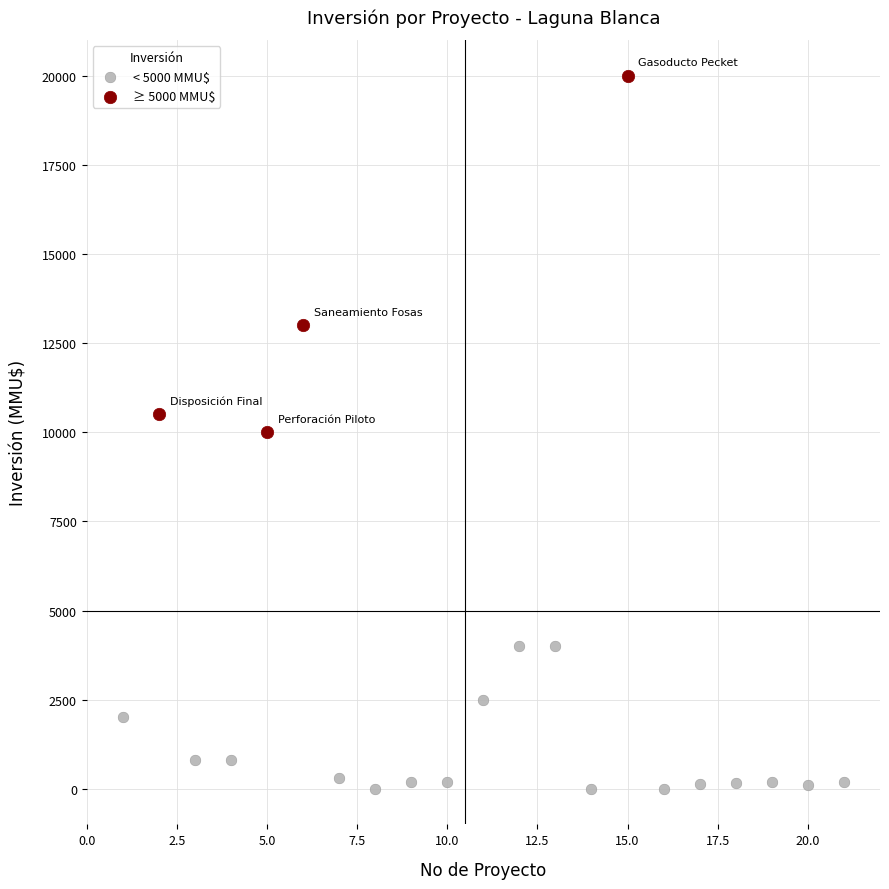

Which series contains the lowest Y value?

< 5000 MMU$